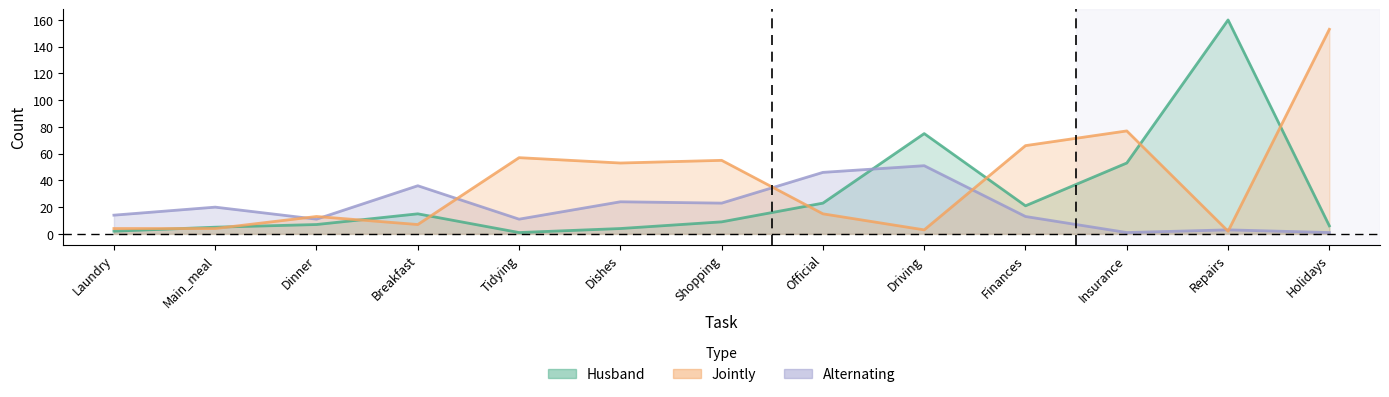

Where is the first local maximum for Jointly?

Dinner